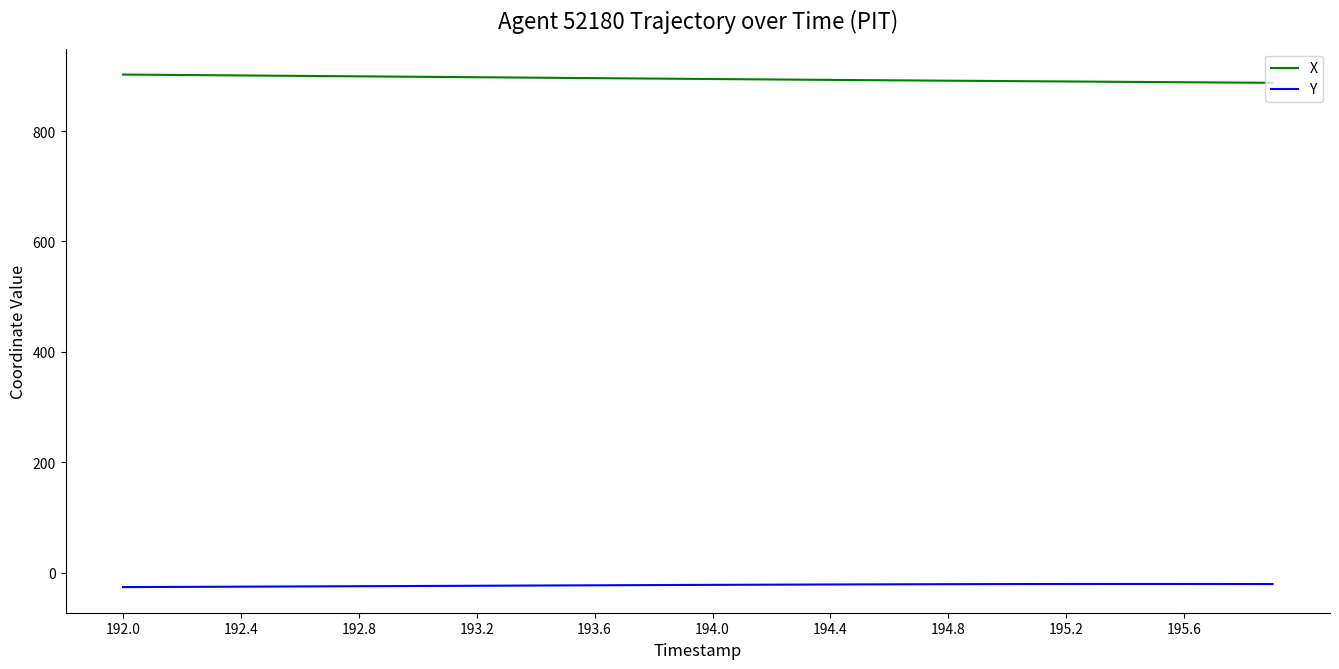

What is the sum of all Y values?

-888.4